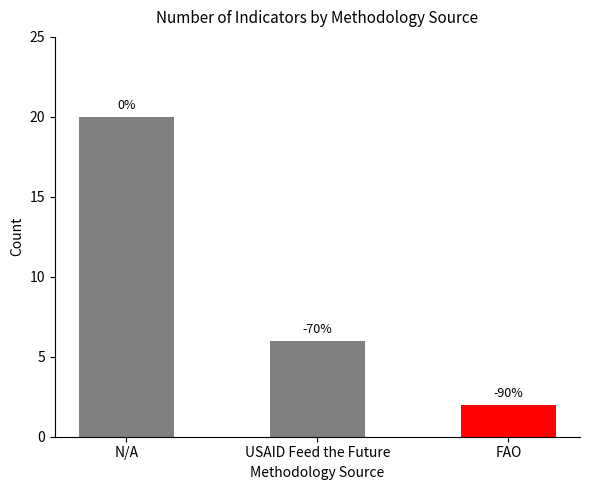

Does the chart contain any negative values?

No